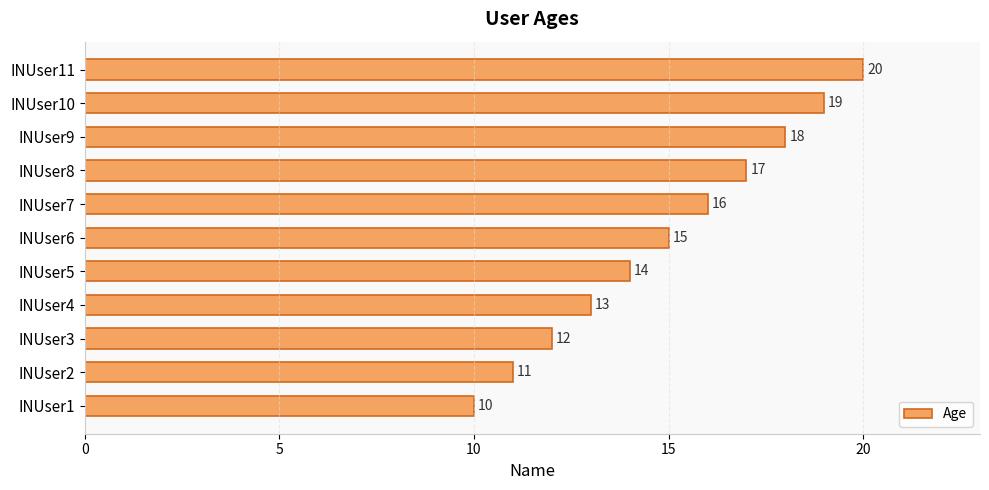

Reading top to bottom, what are all the values shown in this chart?

INUser11=20	INUser10=19	INUser9=18	INUser8=17	INUser7=16	INUser6=15	INUser5=14	INUser4=13	INUser3=12	INUser2=11	INUser1=10